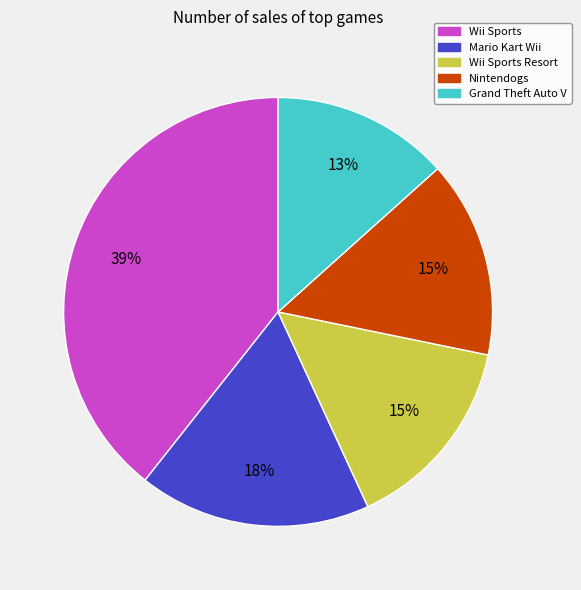

To the nearest percent, what is the average slice percentage?

20%